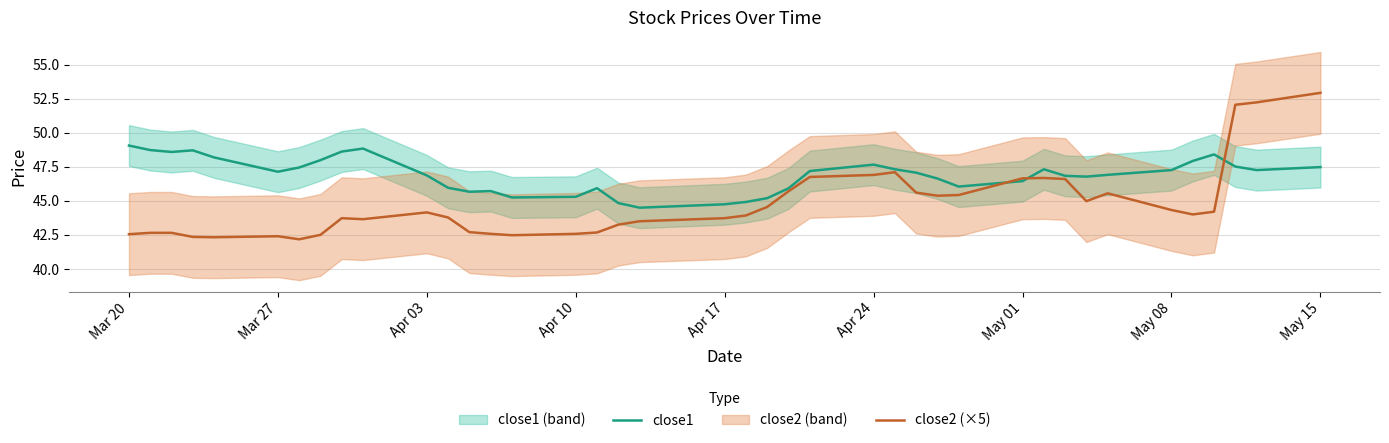

True or false: close1 has a value of 47.5 at May 15.

True